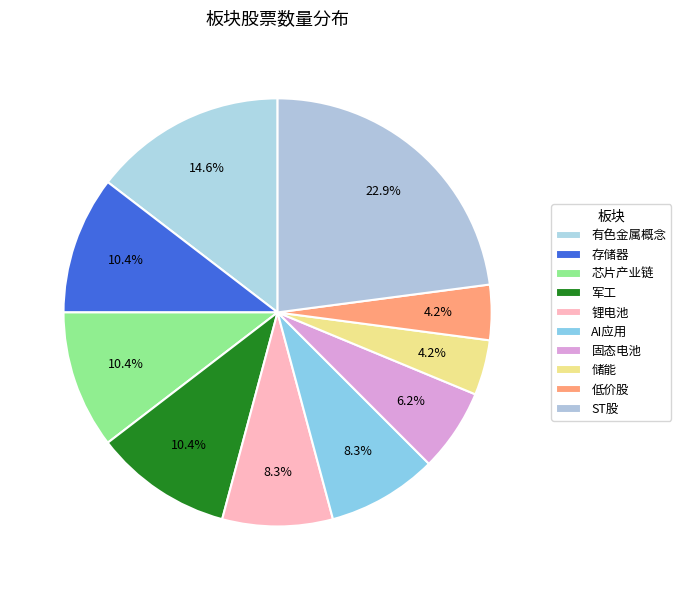

Which category has the biggest portion of the pie?

ST股